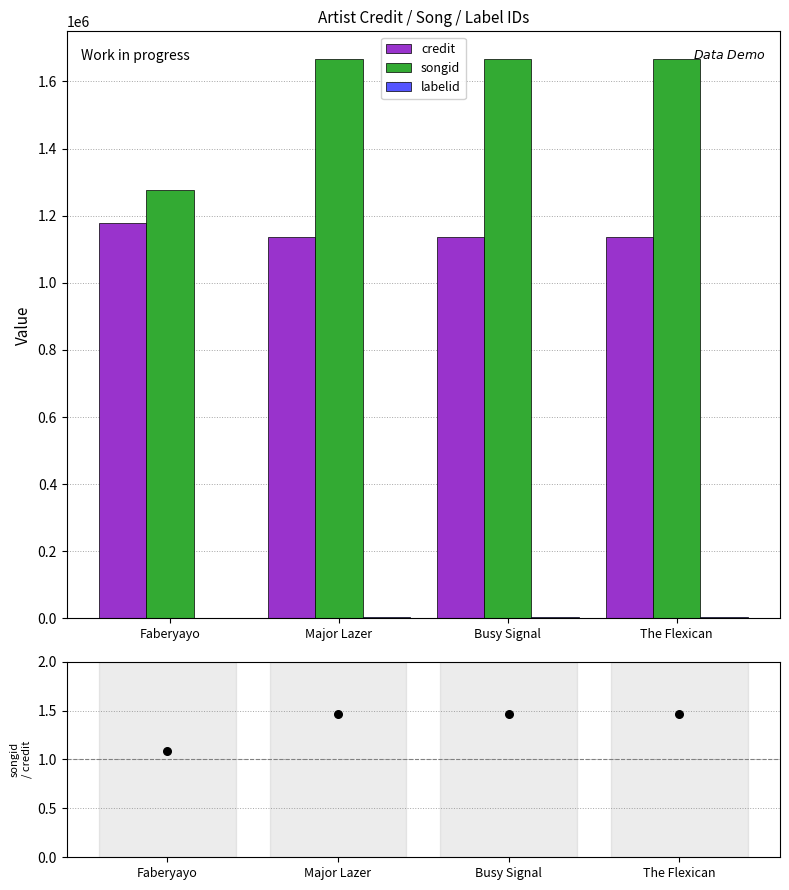

Which series has the largest total across all categories?

songid